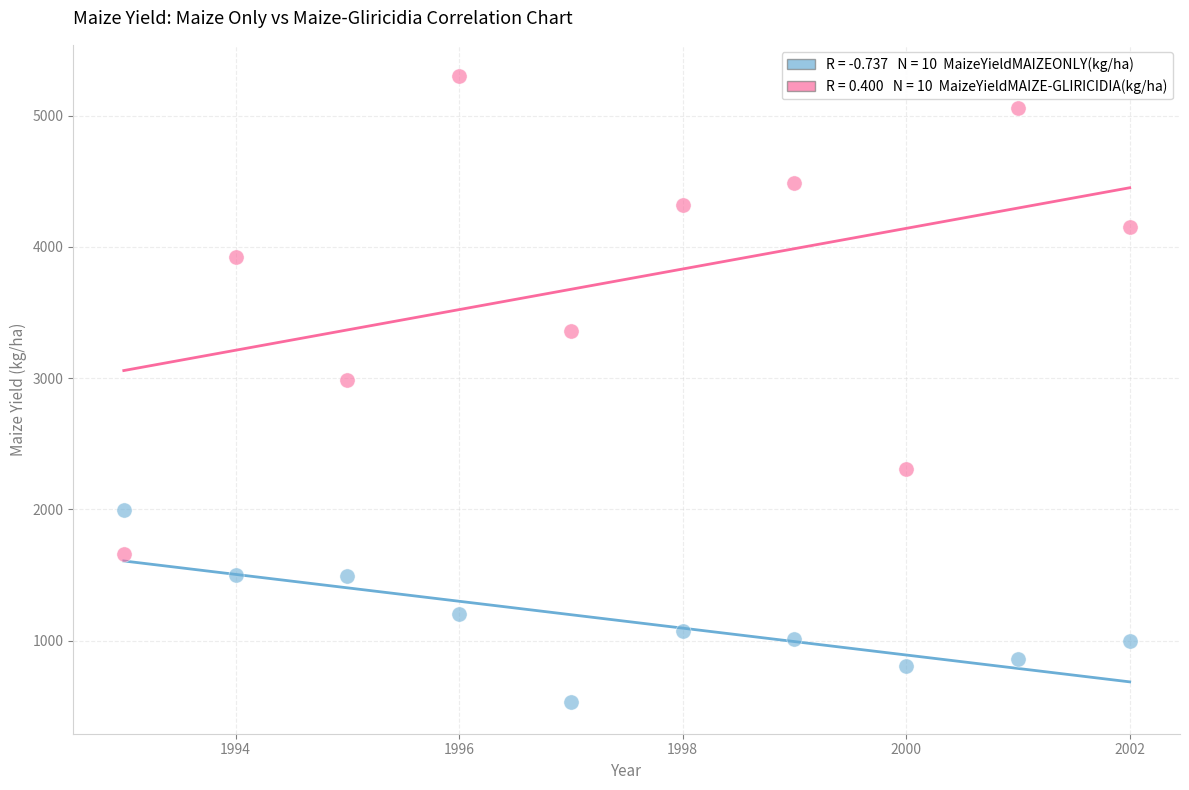

Across all data points, what is the range of X values (max minus min)?

9